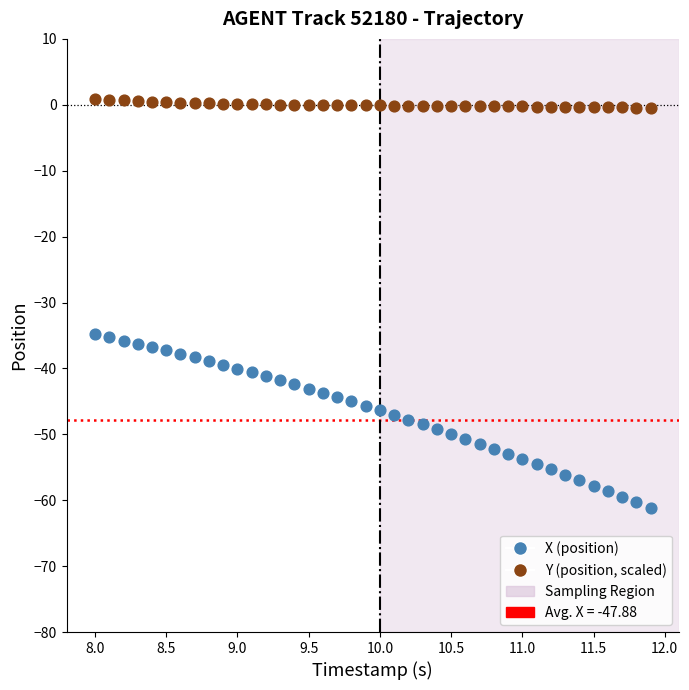

Which series reaches the minimum Y coordinate?

X (position)